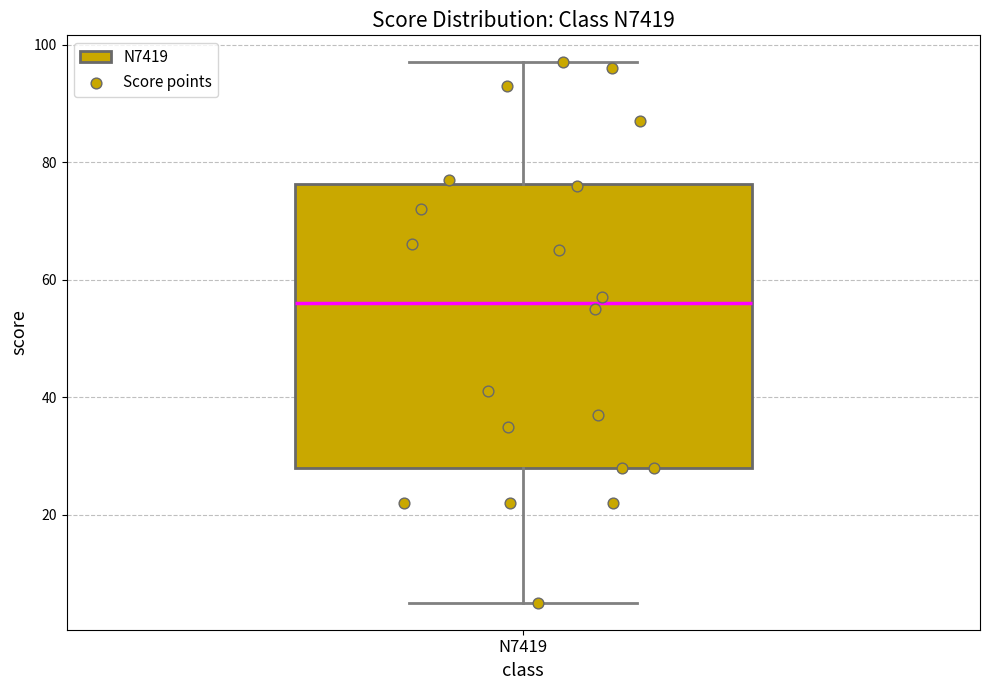

Read this box plot against the y-axis: the position of the median line, the range covered by the box, and the ends of both whiskers. The values are not printed on the chart, so give them approximately, as read against the axis.

median 56, box 28 to 76, whiskers 6 to 98